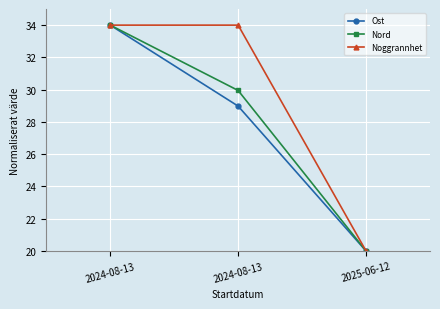

What is the minimum value for Noggrannhet?

20.0